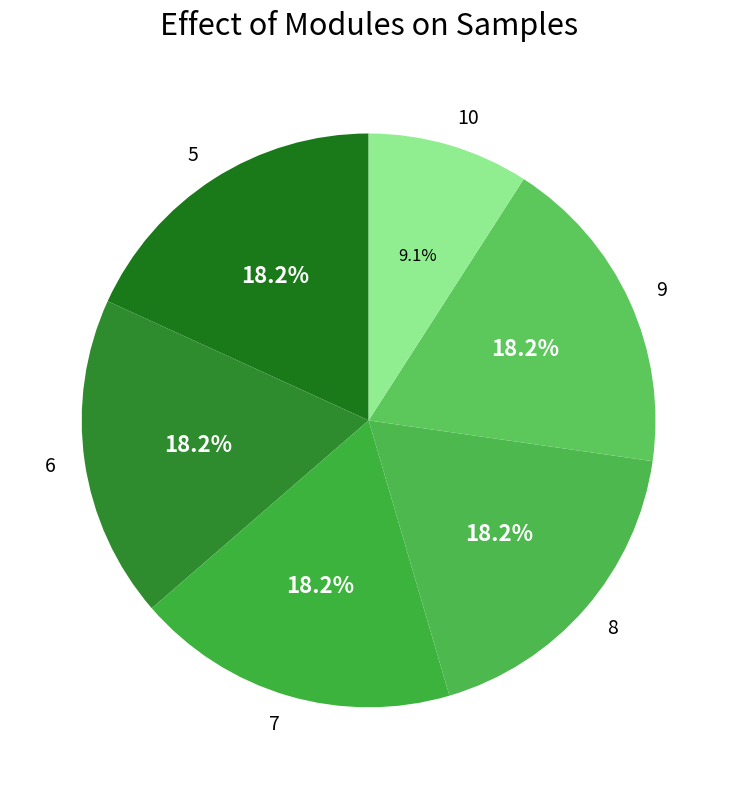

Does 8 account for over 50% of the chart?

No